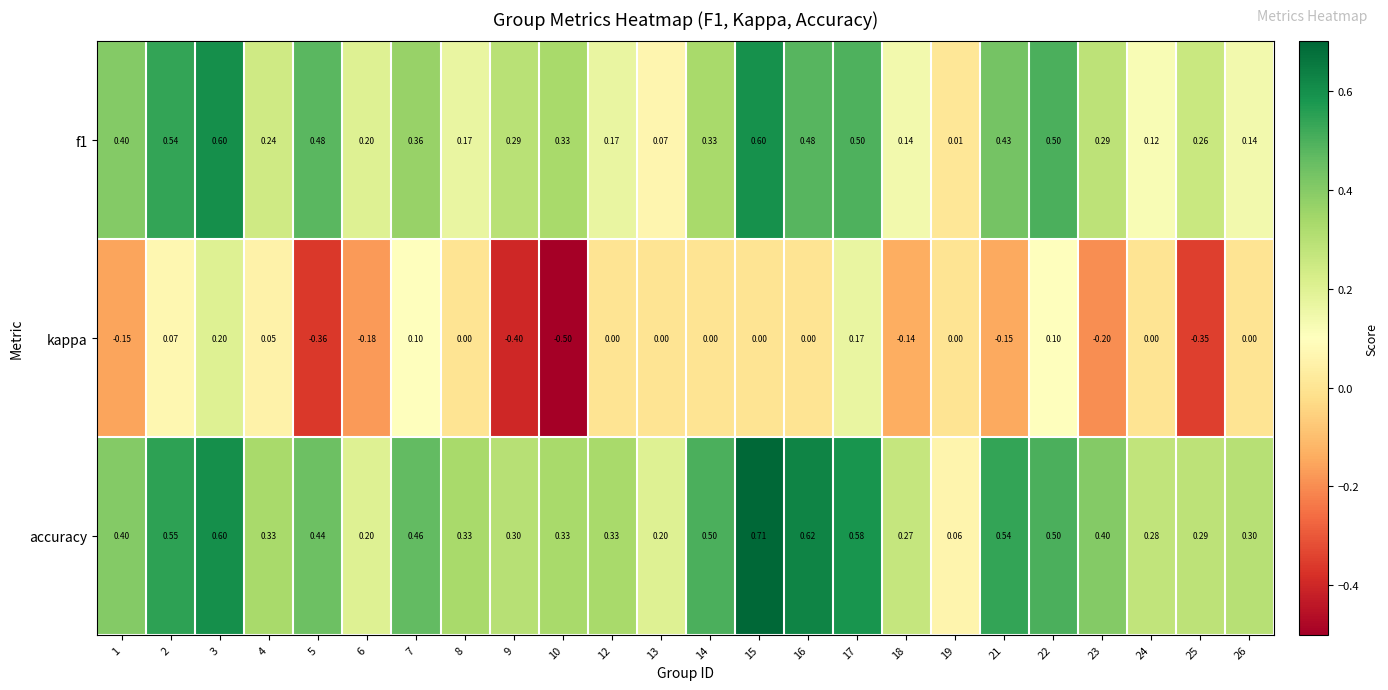

Which series has the widest spread of values?

kappa